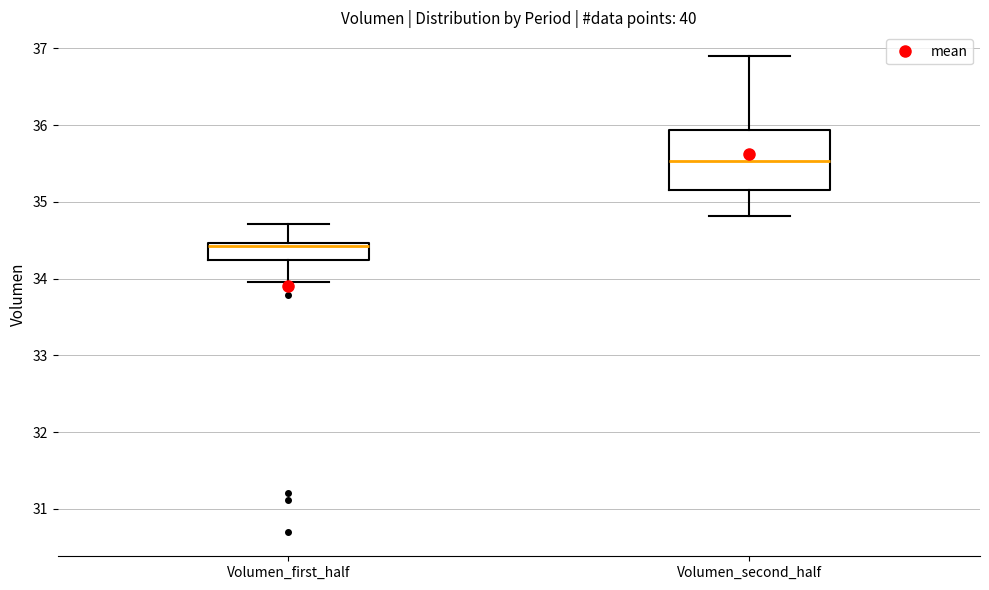

Reading left to right, transcribe this box plot: for each box, give where its median line is, the range the box spans, and where its two whiskers end, as read against the y-axis. The values are not printed on the chart, so give them approximately, as read against the axis.

Volumen_first_half: median 34.4, box 34.2 to 34.5, whiskers 34.0 to 34.7
Volumen_second_half: median 35.5, box 35.2 to 35.9, whiskers 34.8 to 36.9